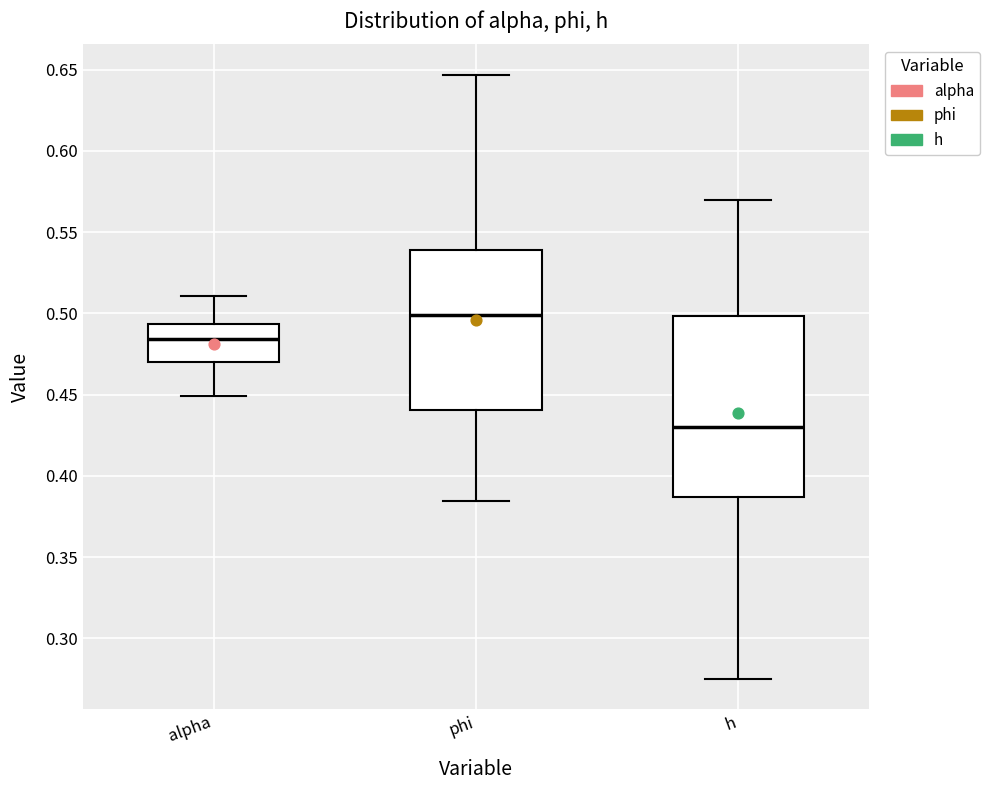

Reading left to right, read every box against the y-axis: the position of its median line, the range the box covers, and the ends of its whiskers. The values are not printed on the chart, so give them approximately, as read against the axis.

alpha: median 0.485, box 0.470 to 0.495, whiskers 0.450 to 0.510
phi: median 0.500, box 0.440 to 0.540, whiskers 0.385 to 0.645
h: median 0.430, box 0.385 to 0.500, whiskers 0.275 to 0.570